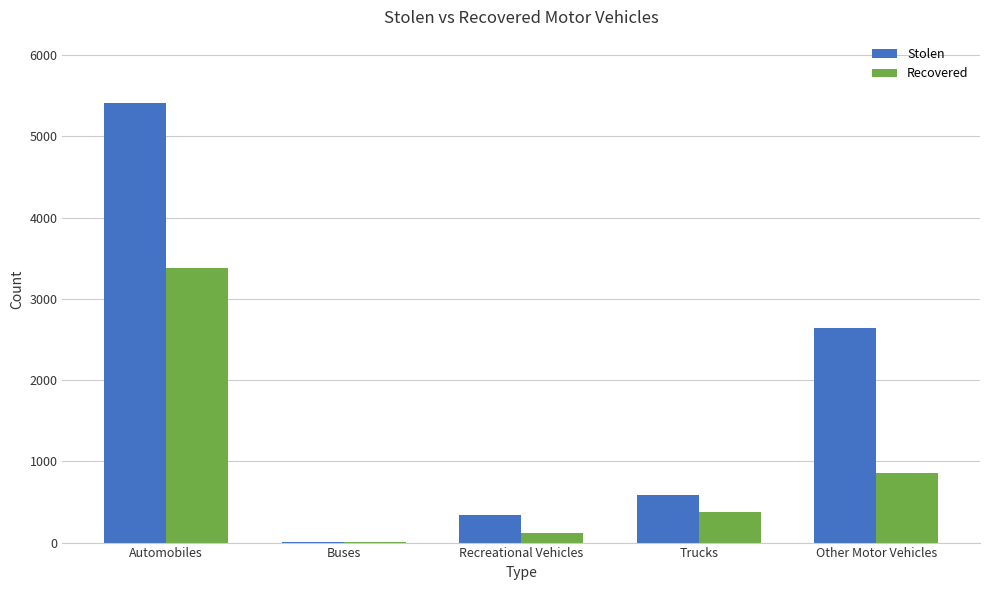

What is the difference between the Recovered values at Trucks and Buses?

367